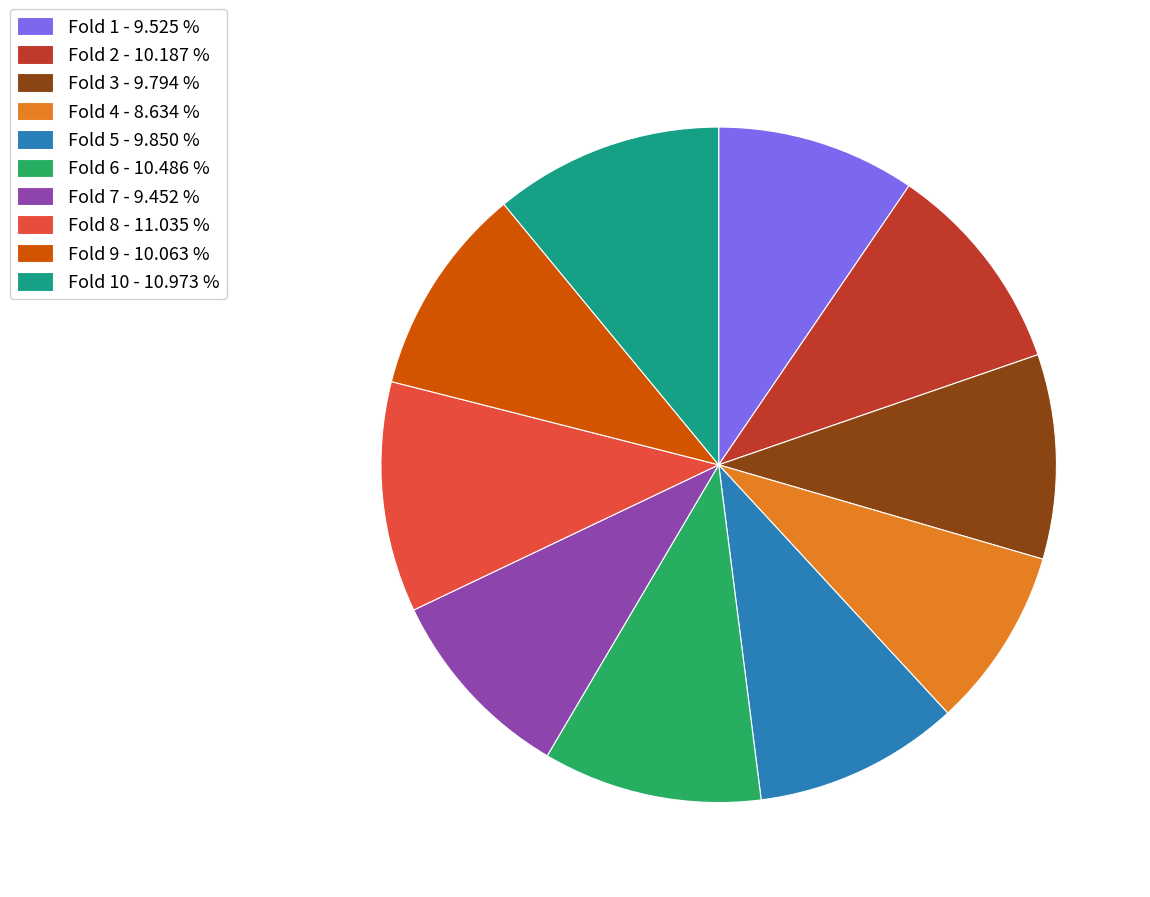

Which slice is the smallest?

Fold 4 - 8.634 %